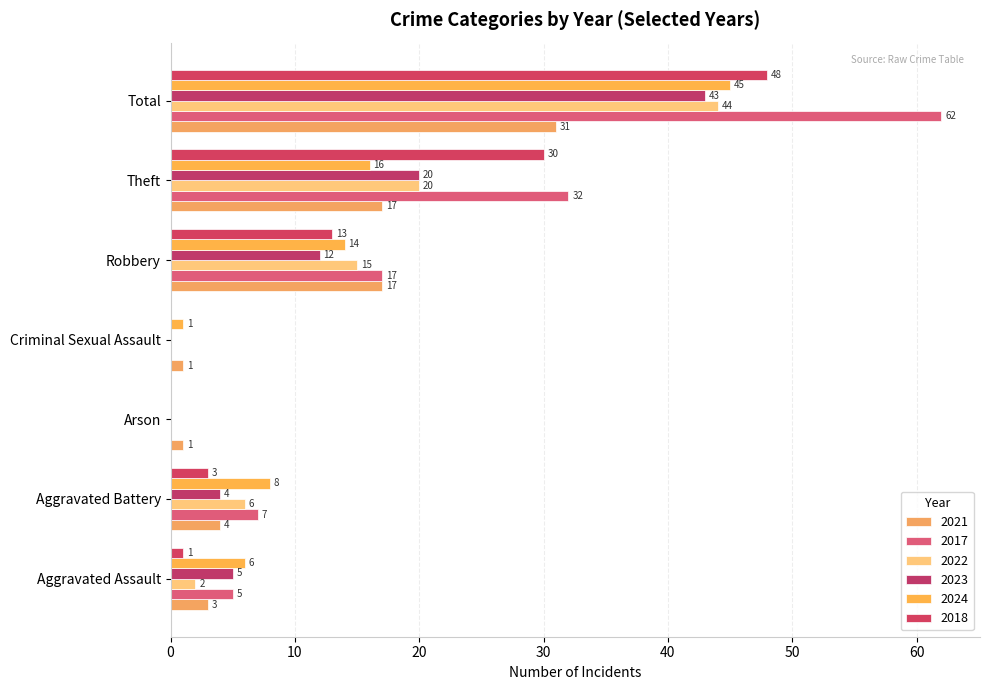

How many values in 2018 are above zero?

5